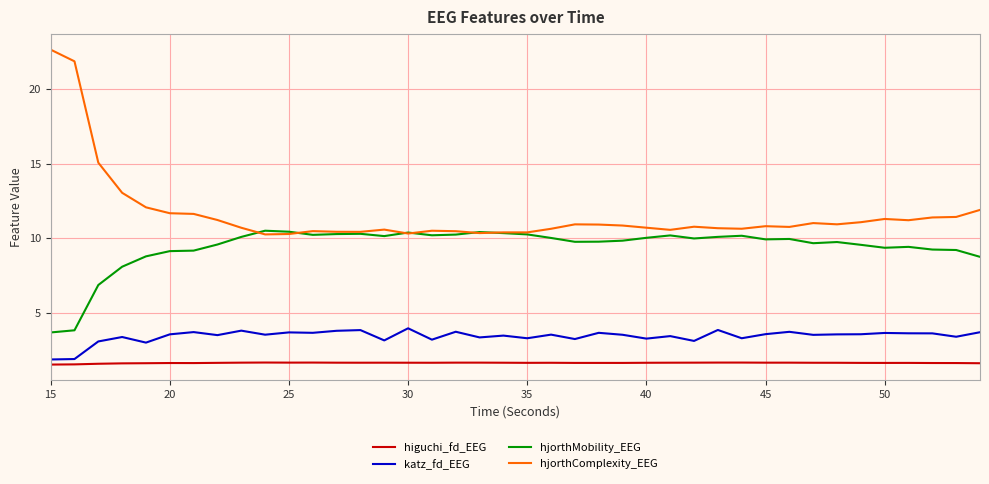

Which series has the largest total across all categories?

hjorthComplexity_EEG